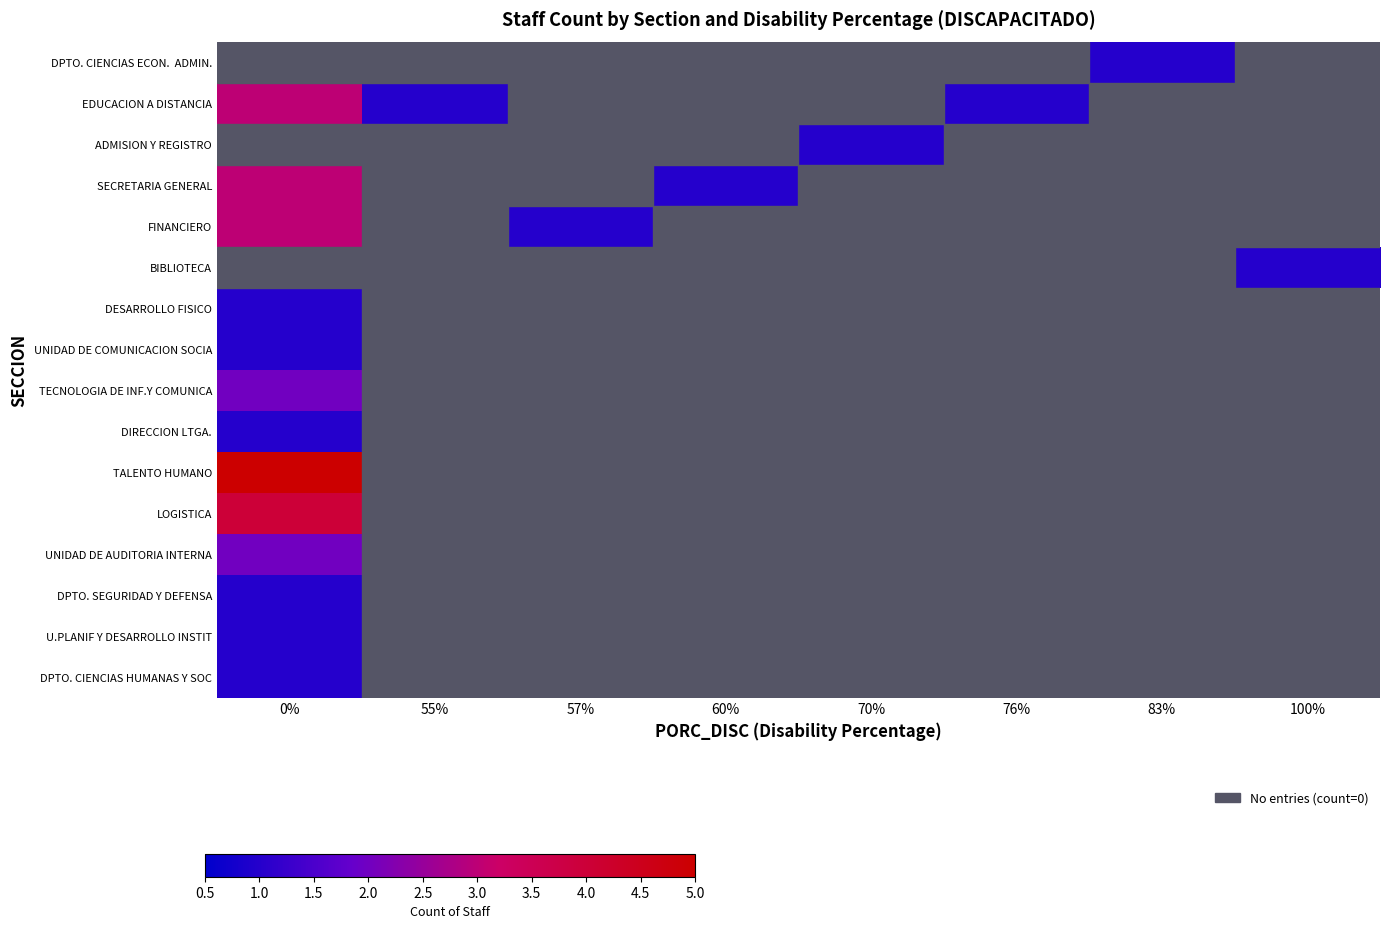

How many data points does each series have?

8